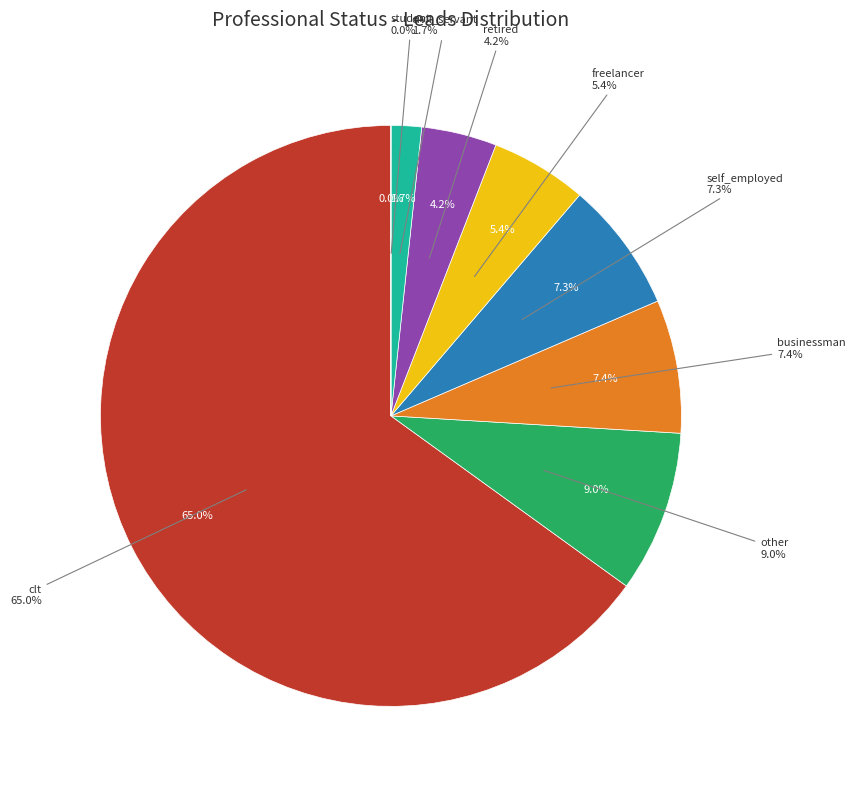

Is there a majority slice in this chart?

Yes